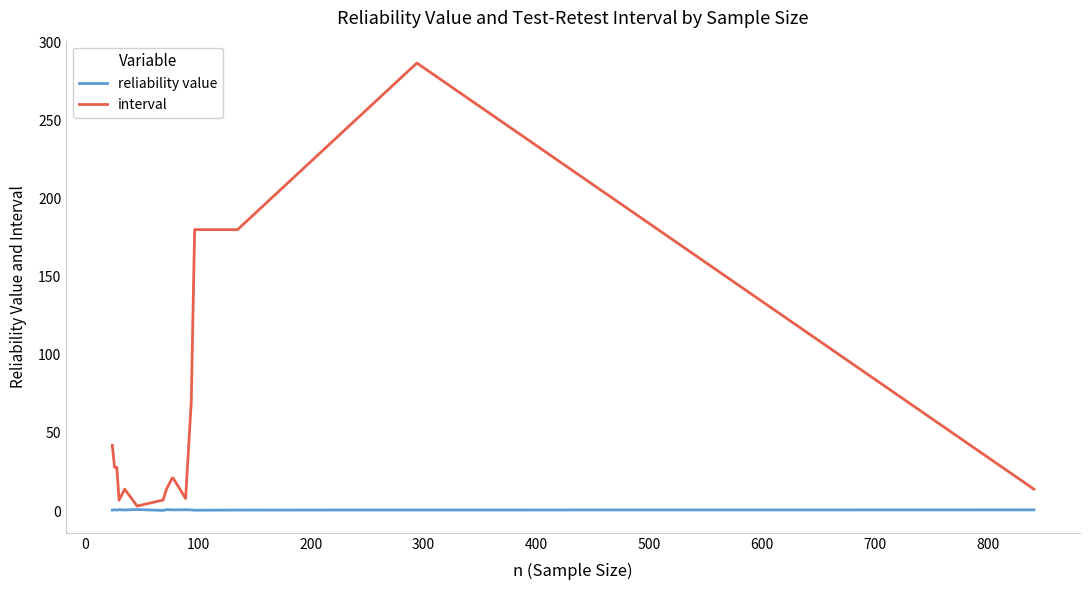

What is the maximum value shown in the chart?

286.6